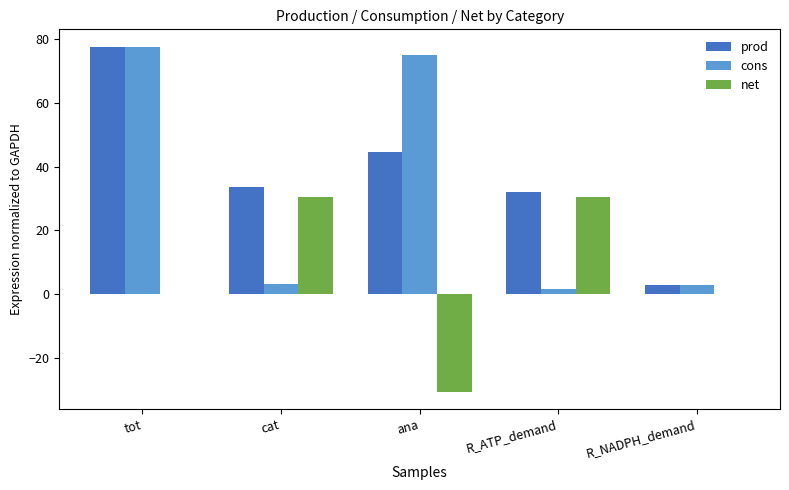

Which series has the largest total across all categories?

prod